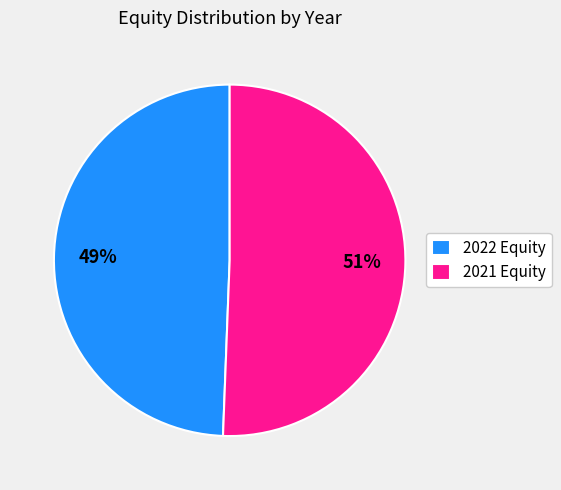

What is the majority slice?

2021 Equity